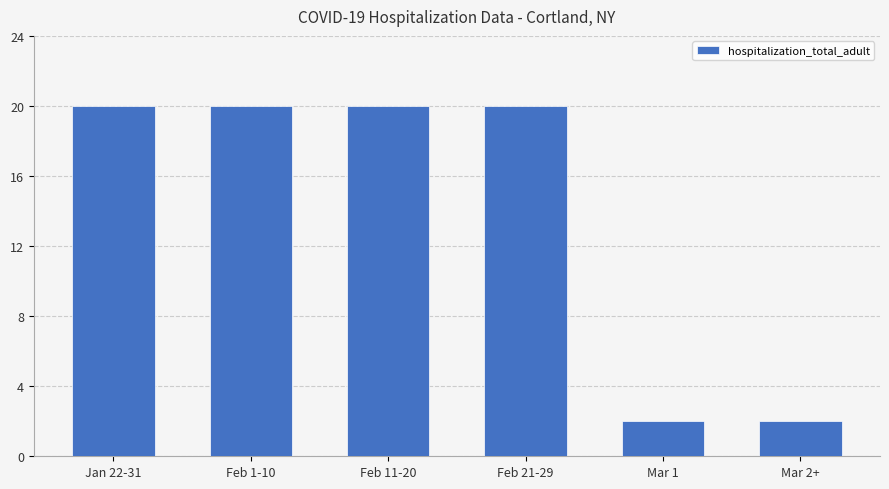

Read the value at Feb 11-20, to the nearest 10.

20